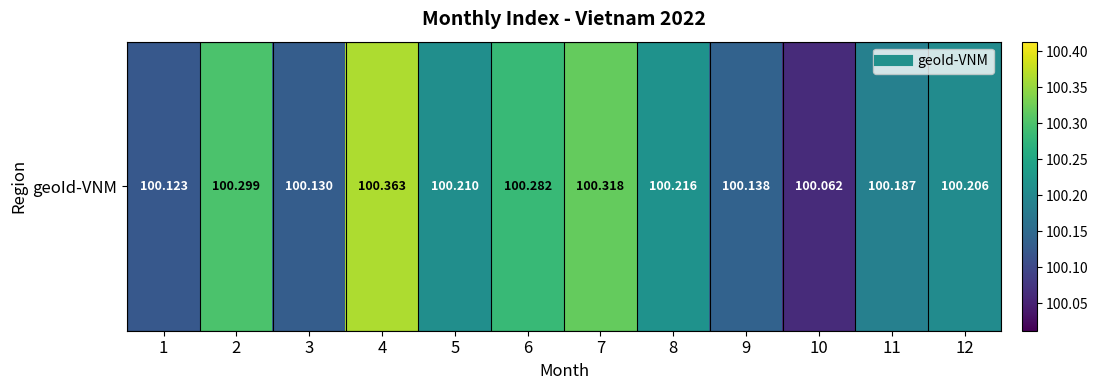

What is the sum of all values?

1202.5